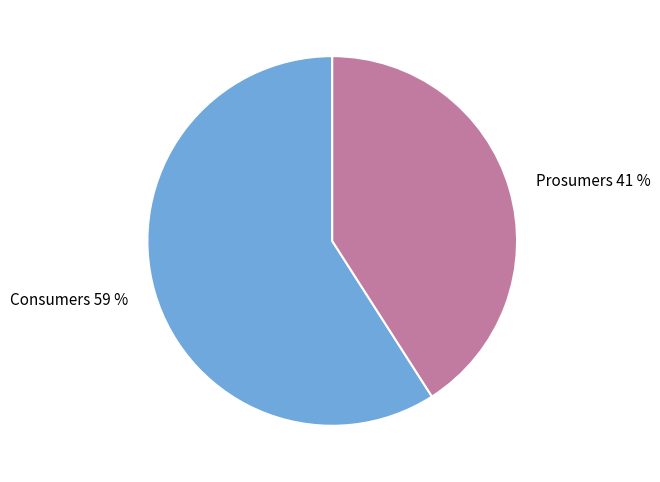

To the nearest percent, what is the combined percentage of Consumers and Prosumers?

100%